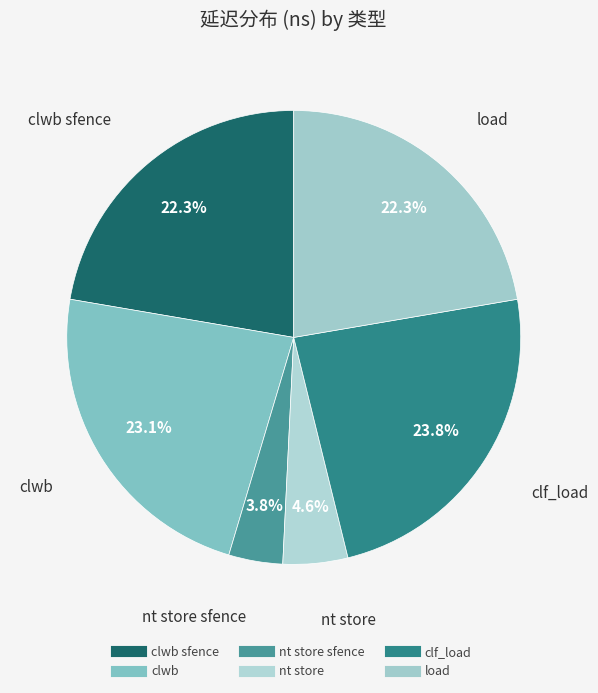

How many segments does this pie chart have?

6